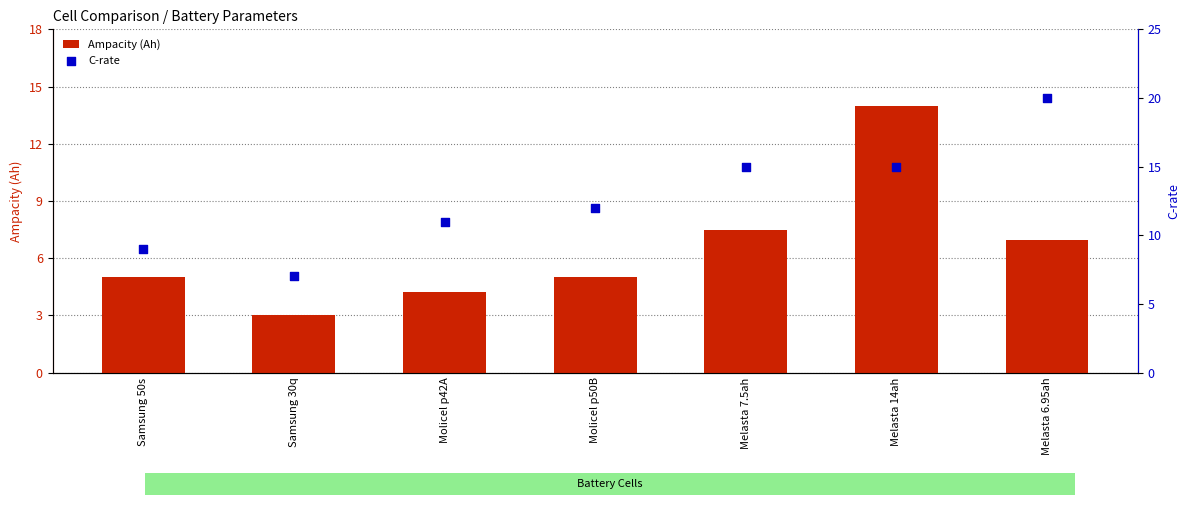

What are all the series names shown in the legend?

Ampacity (Ah), C-rate